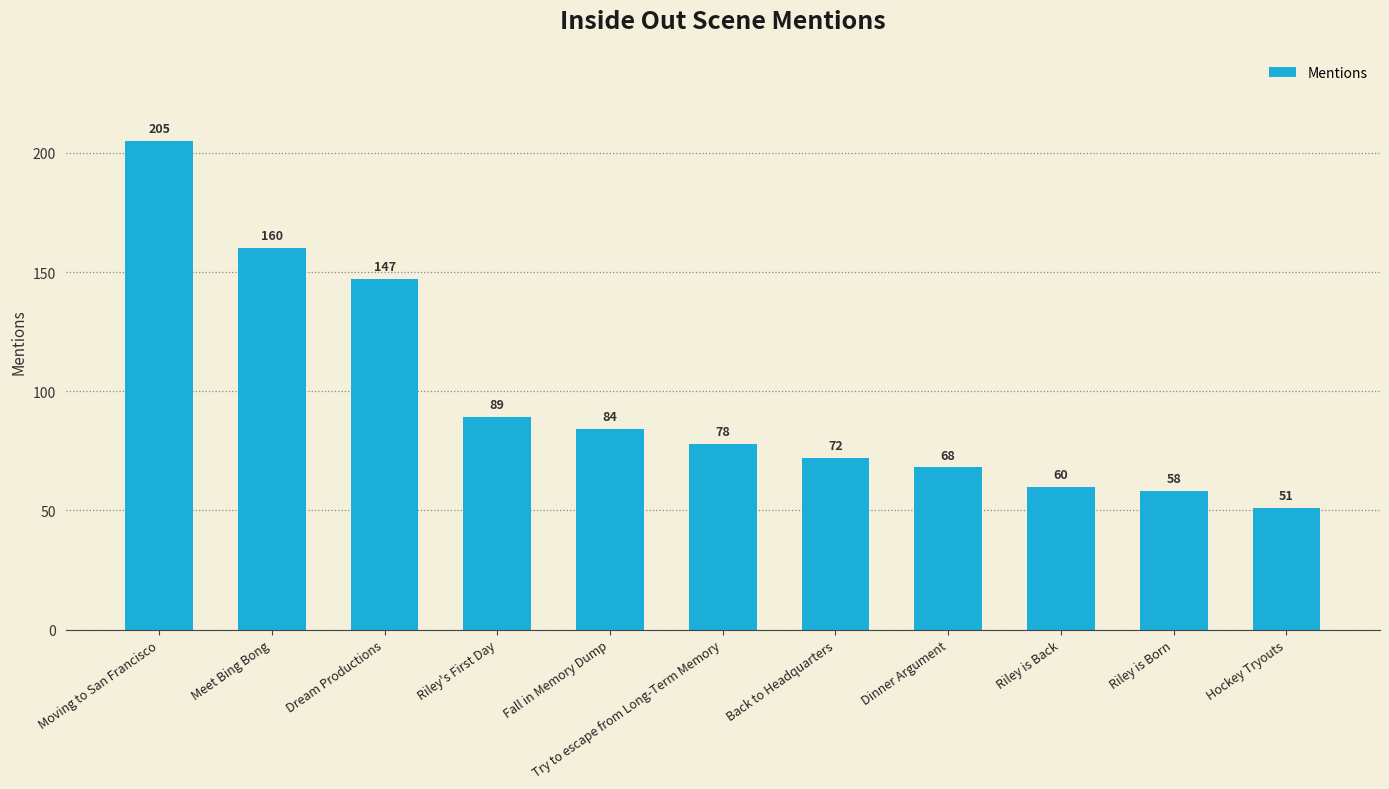

What is the smallest value displayed?

51